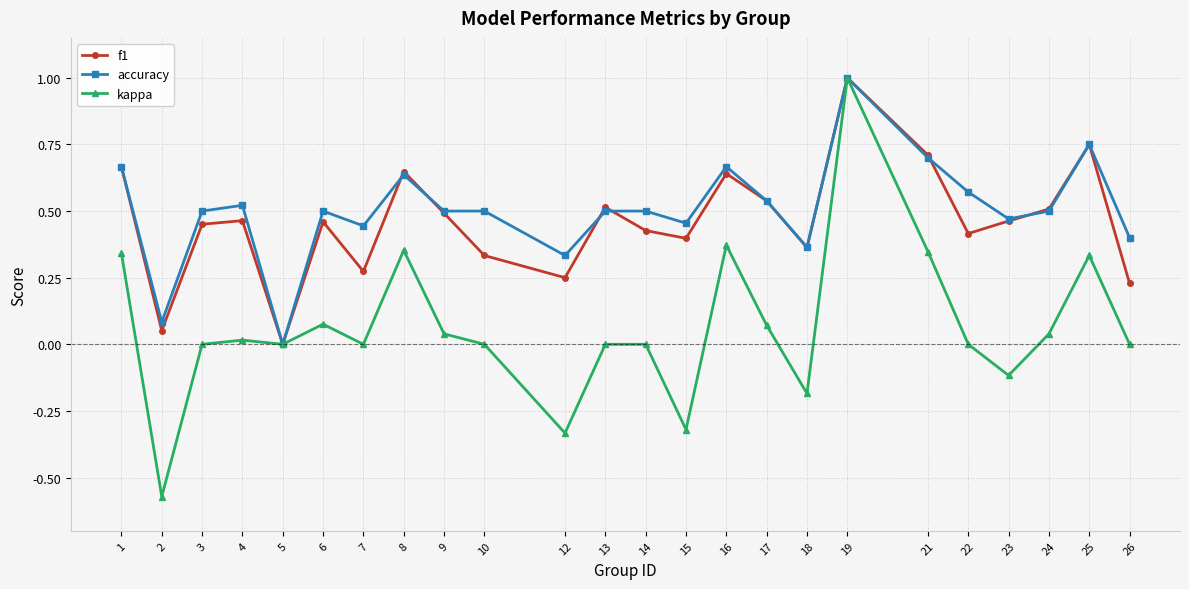

Is it true that f1 equals 0.6 at 5?

False